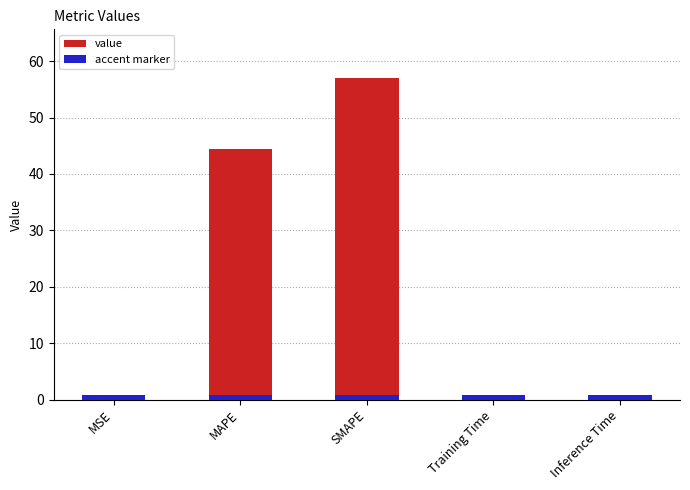

True or false: the data shows 18.3 at MAPE.

False